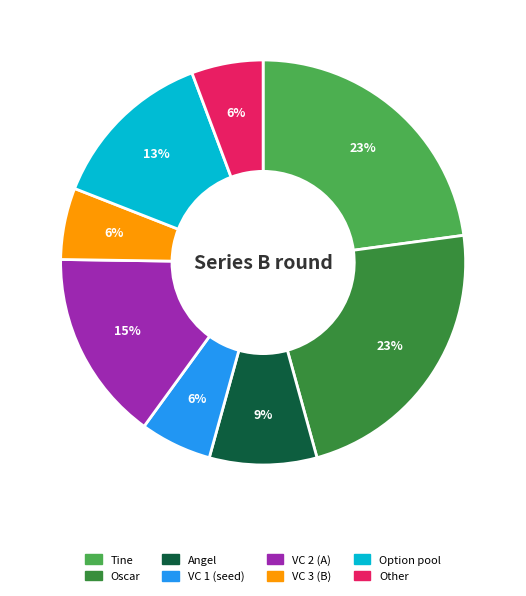

How many segments does this pie chart have?

8